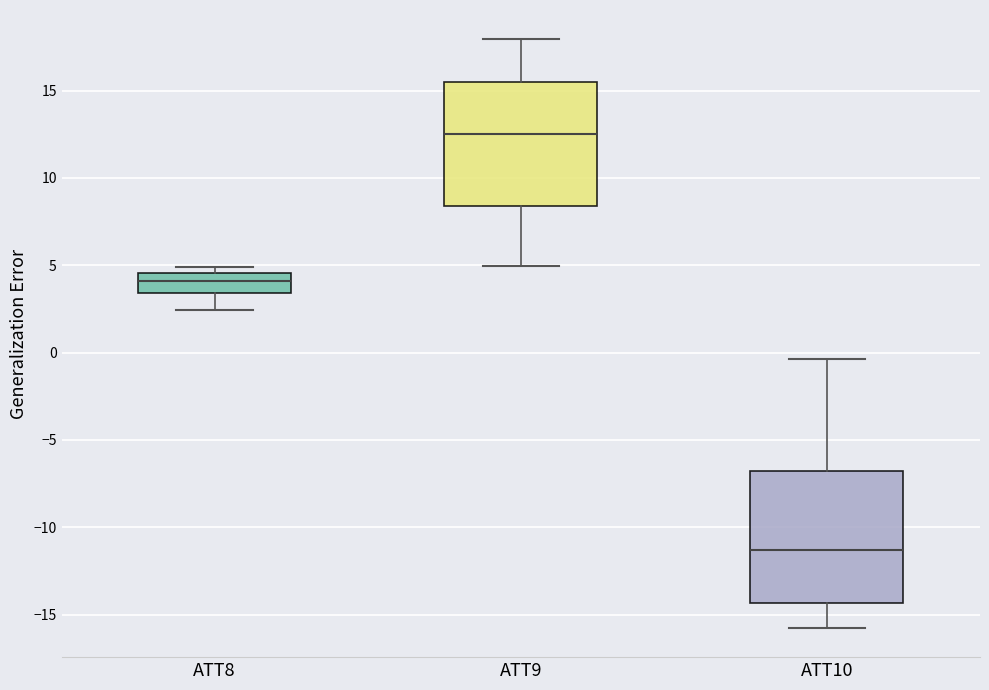

Which box's median line is the highest?

ATT9